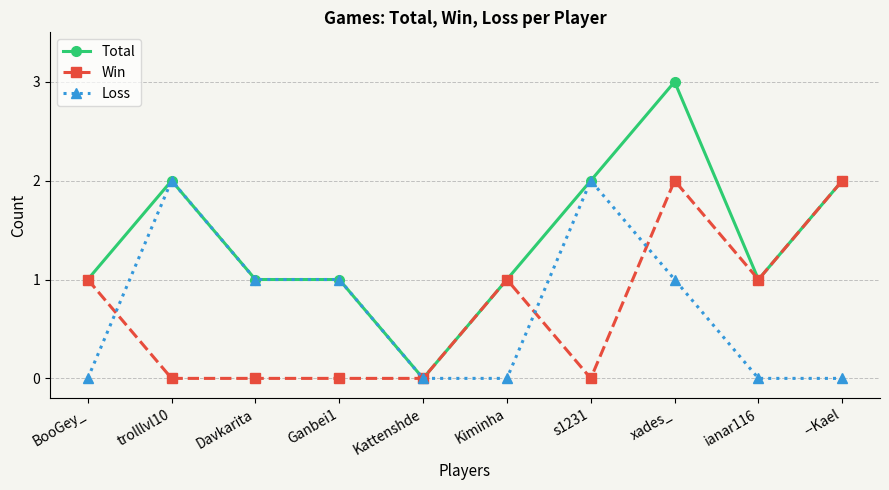

Which label corresponds to the largest value in the chart?

xades_